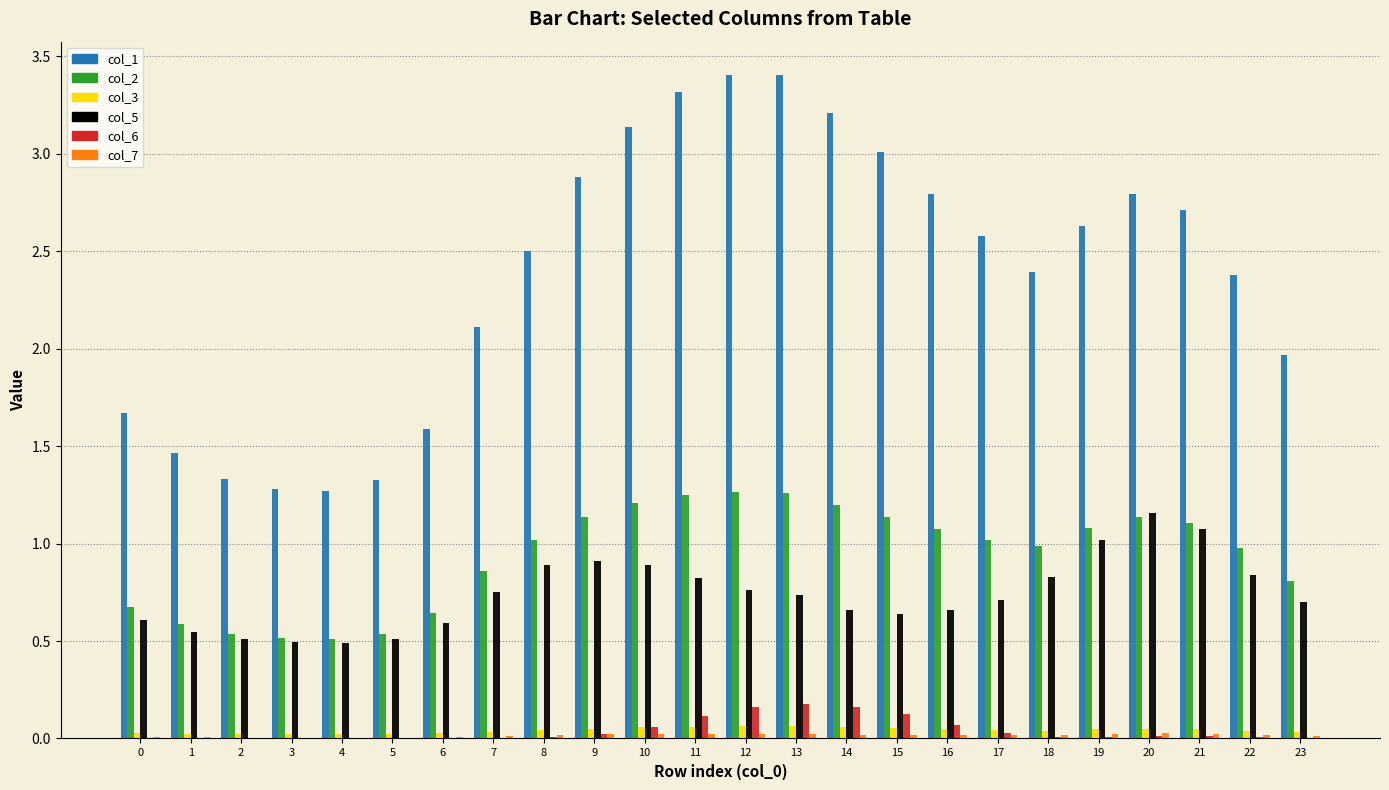

Which series has the largest total across all categories?

col_1